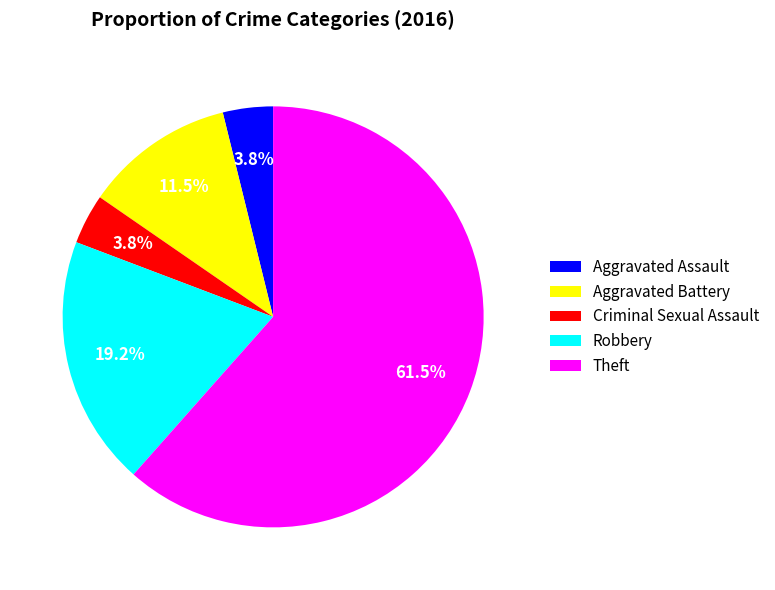

Which category has the biggest portion of the pie?

Theft